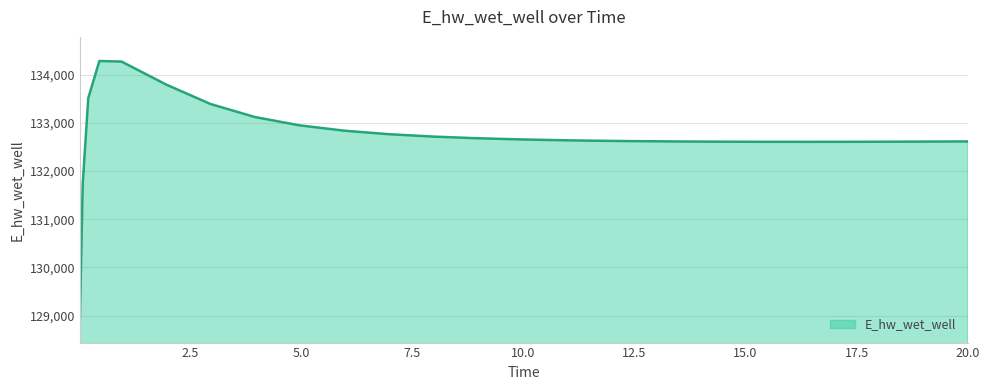

How many lines are shown in the chart?

1